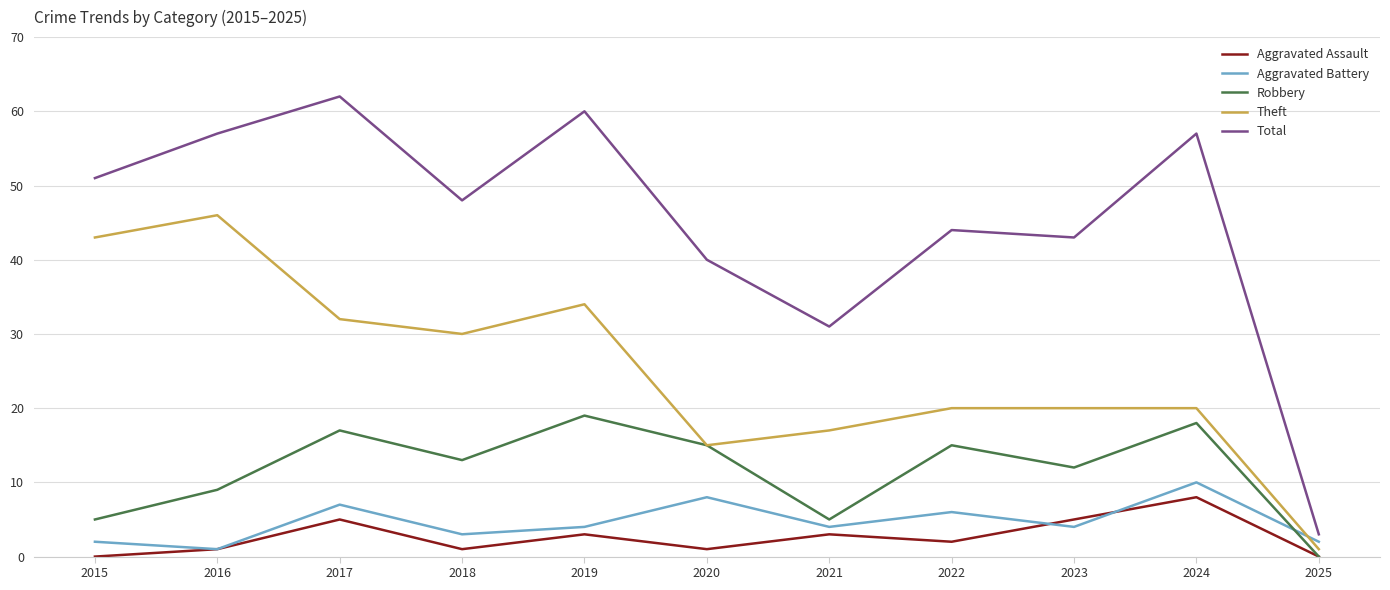

Which series changed the most between 2016 and 2025?

Total